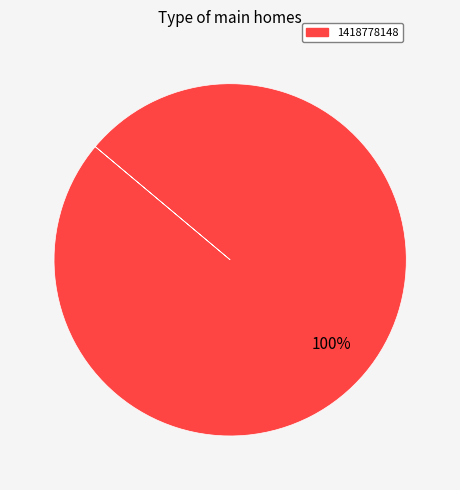

Is there any slice that represents more than half of the pie?

Yes